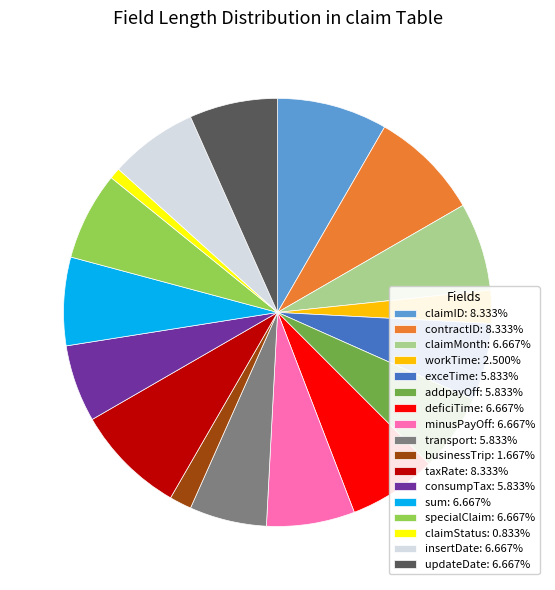

Approximately how many times larger is the value at minusPayOff: 6.667% compared to claimStatus: 0.833%?

8.0